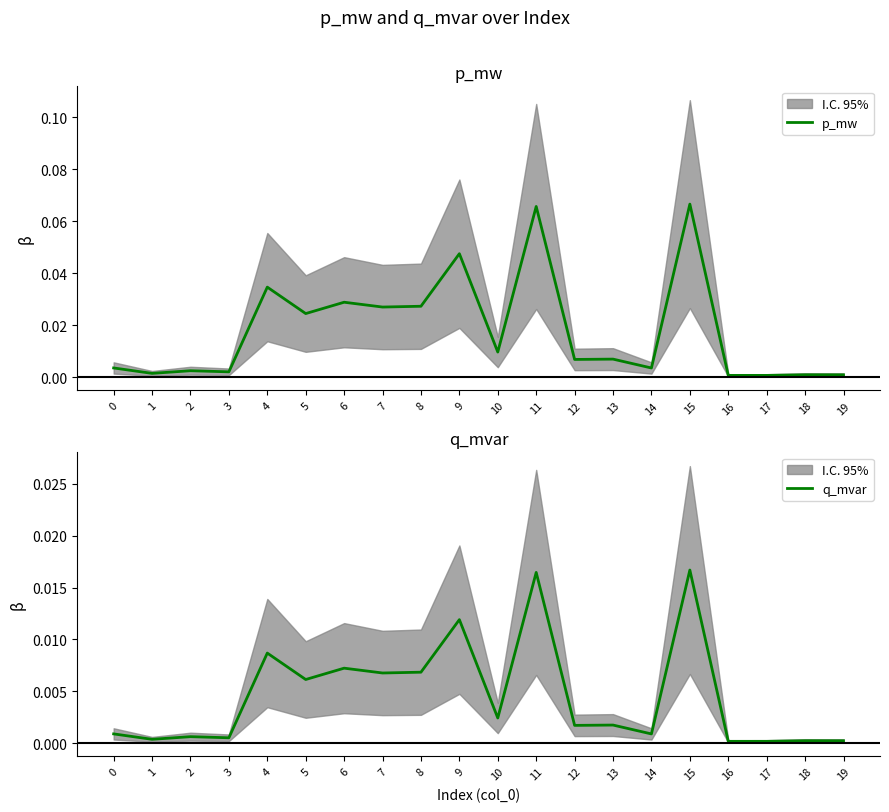

The value of p_mw at 14 is 0.0. True or false?

False